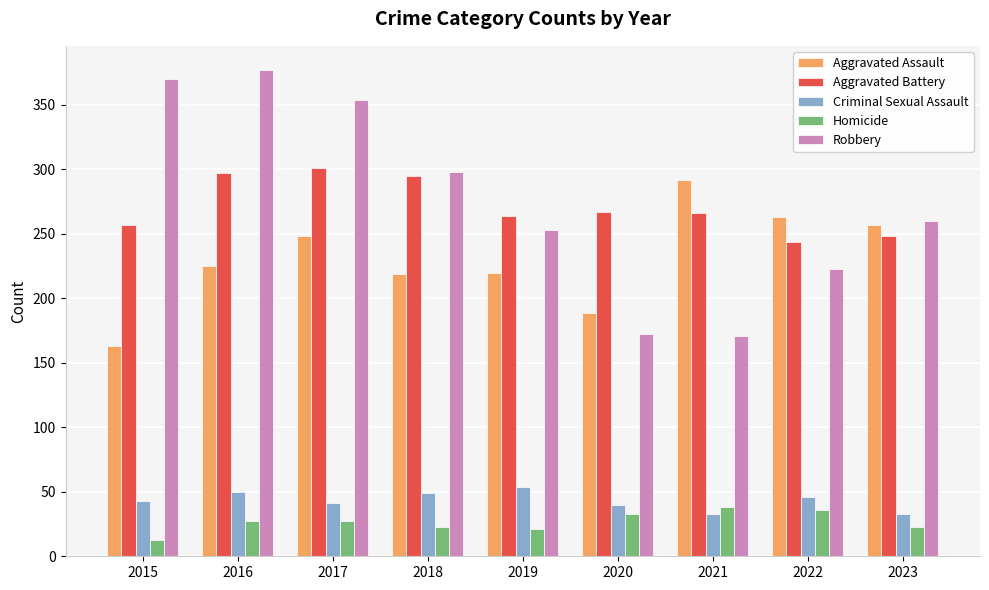

What is the smallest value displayed?

13